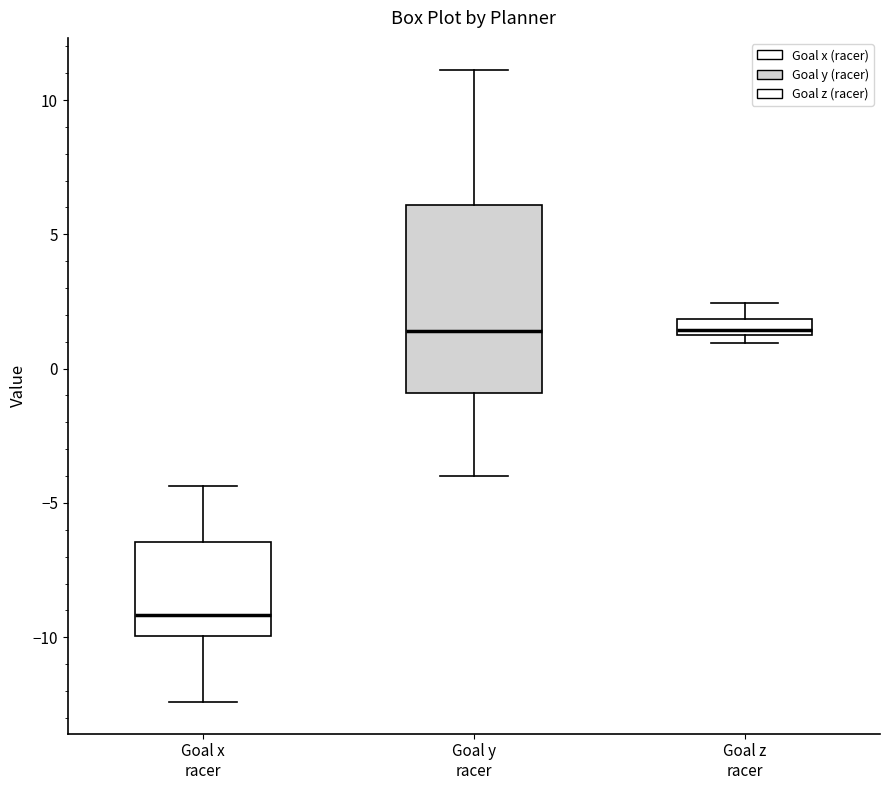

Which box is the tallest, from its lower edge to its upper edge?

Goal y racer